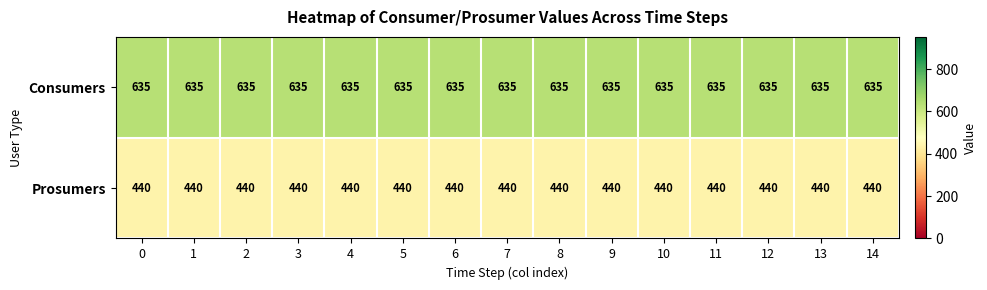

What is the smallest value displayed?

440